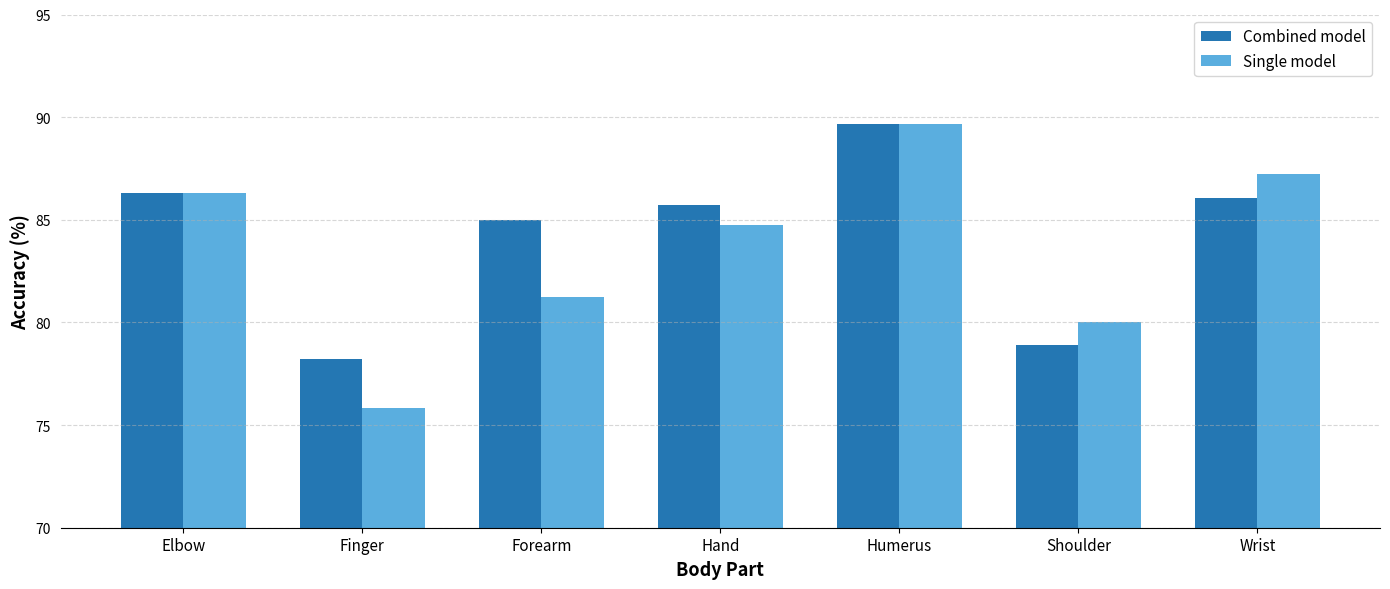

At how many categories does at least one series exceed 81?

5